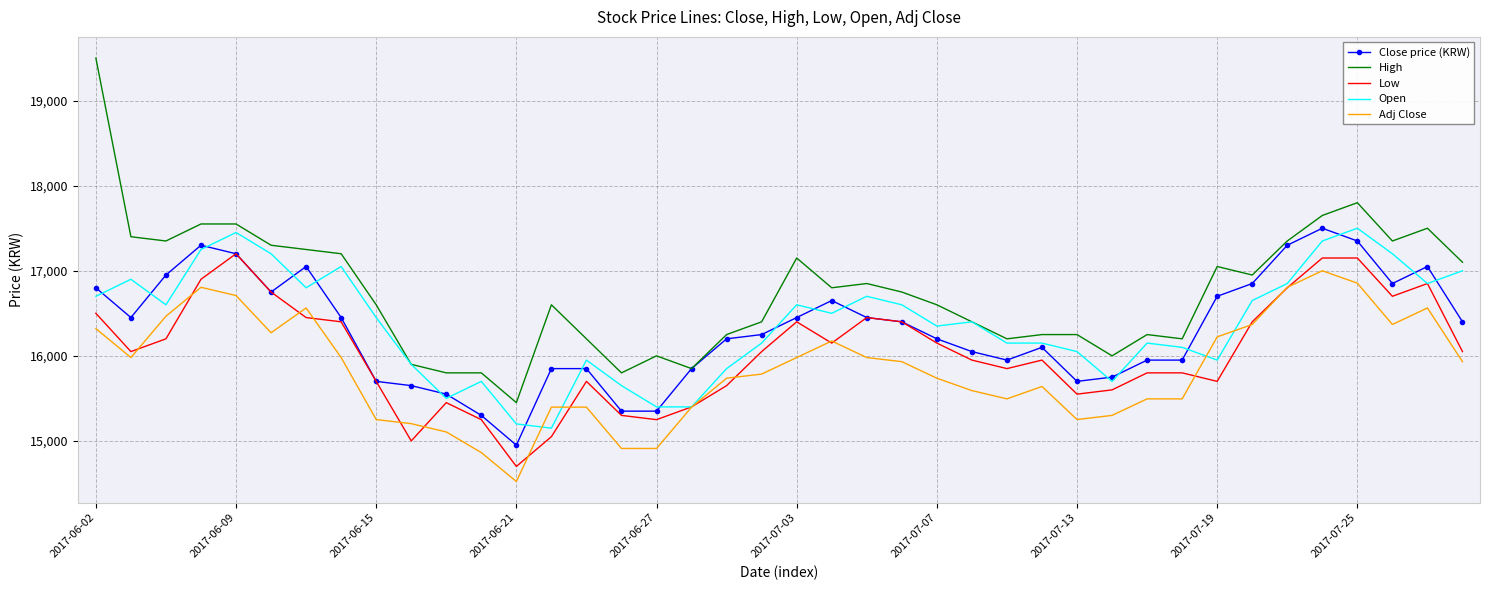

What is the lowest value of the High series?

15450.0